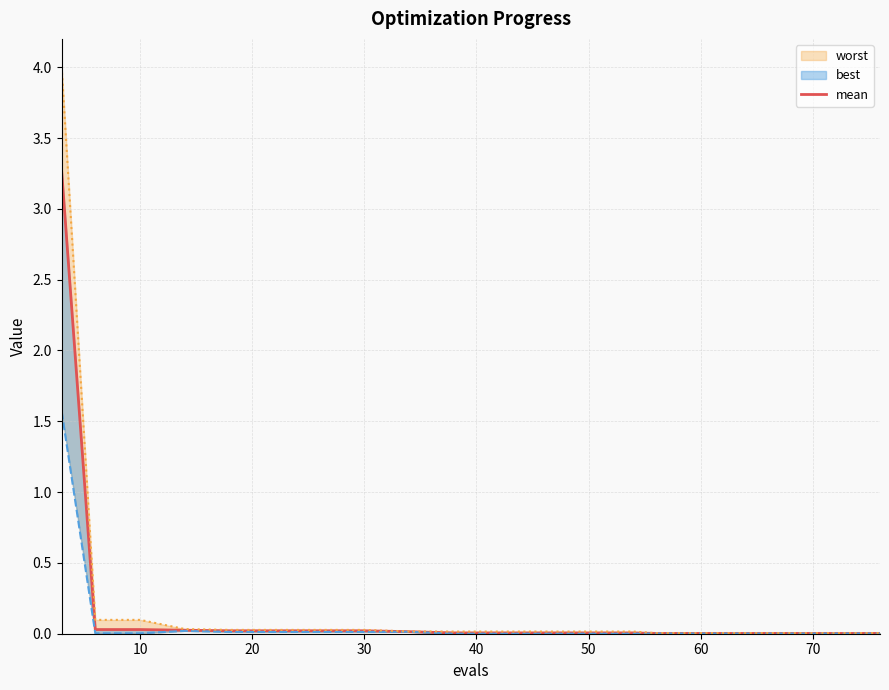

True or false: there are more than 0 points higher than both neighbors.

False